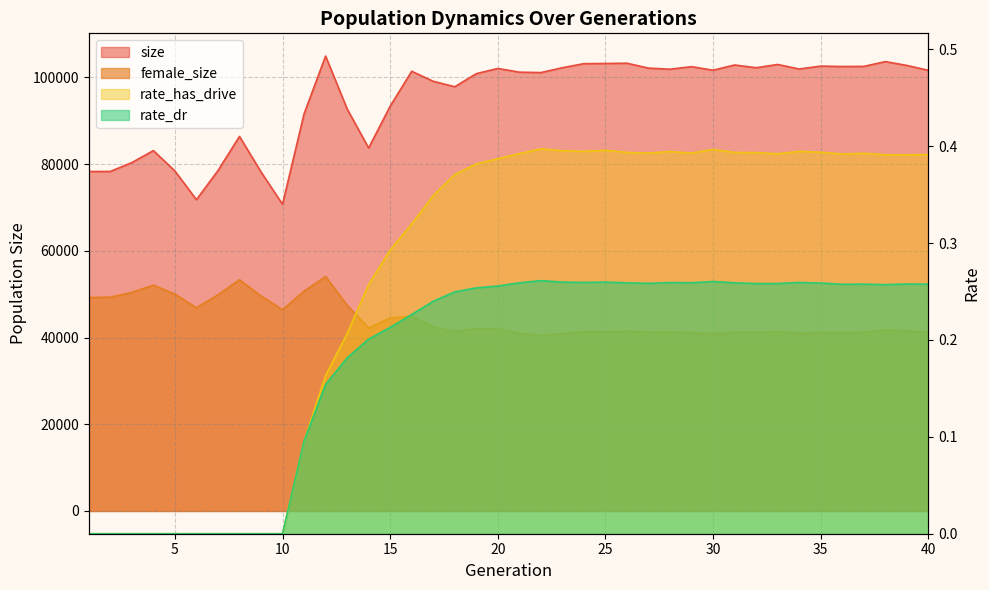

True or false: rate_dr and size intersect in this chart.

False